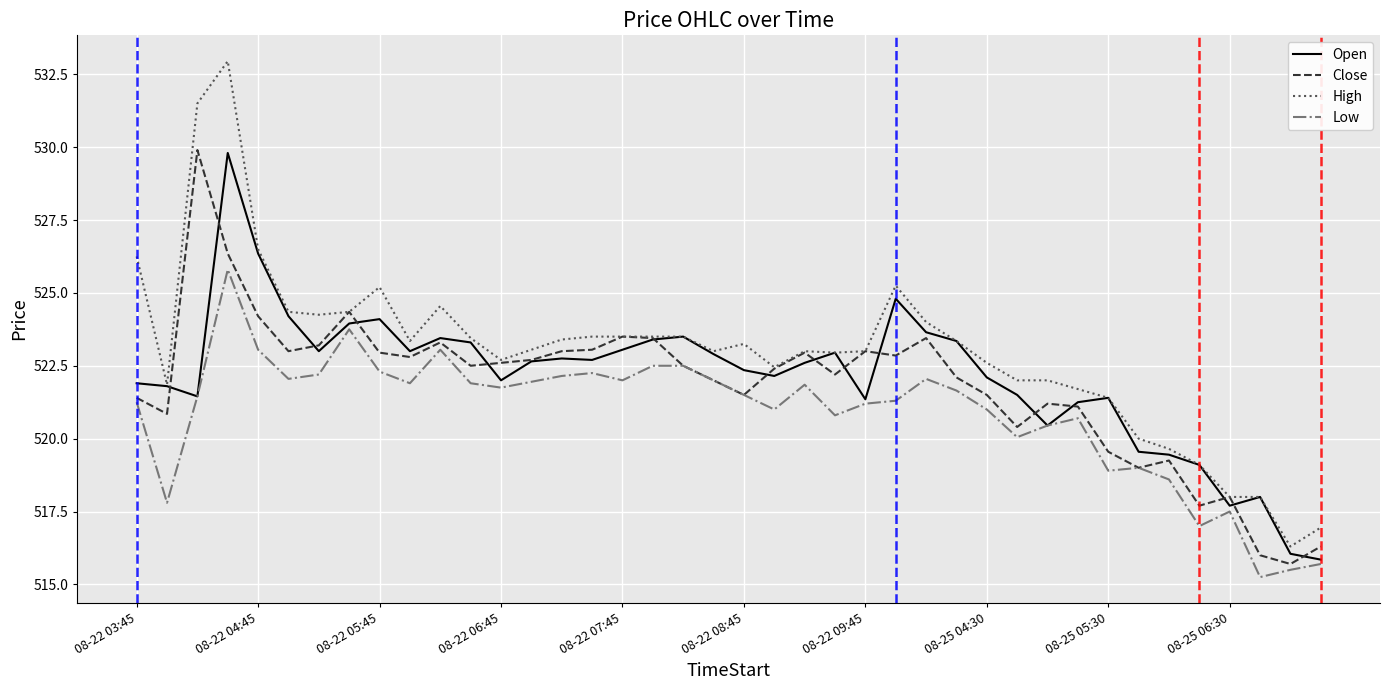

What is the maximum value shown in the chart?

533.0